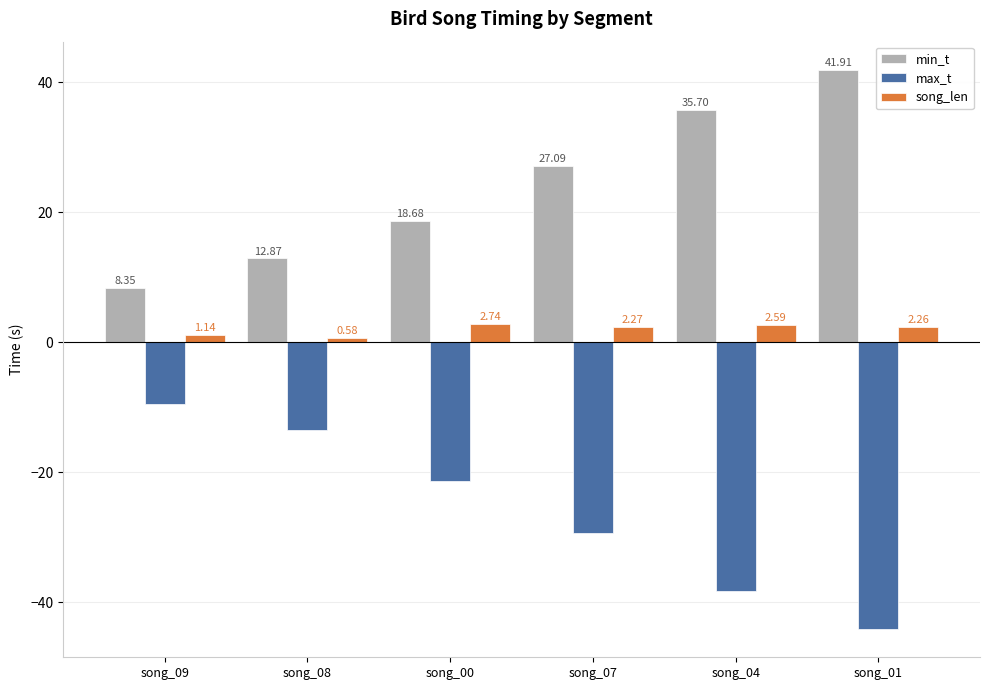

Which category has the highest value in the max_t series?

song_09